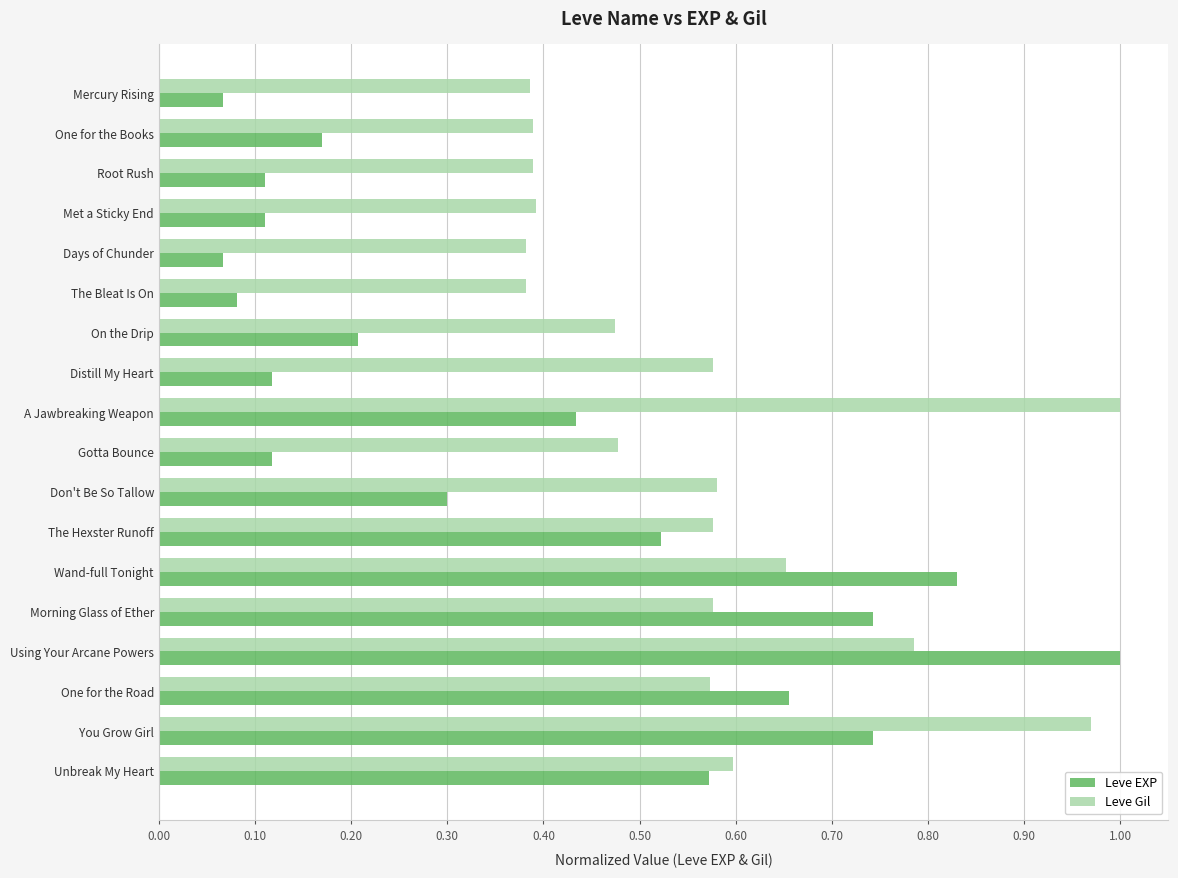

Which series has the widest spread of values?

Leve EXP